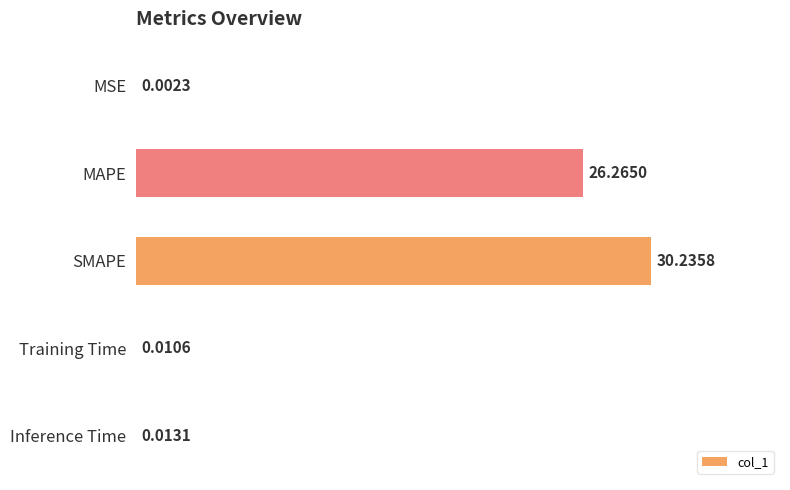

Where is the data nearest to the value 15?

MAPE